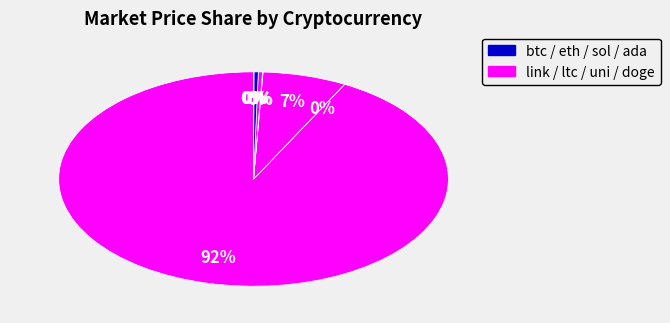

Which category has the smallest portion of the pie?

doge